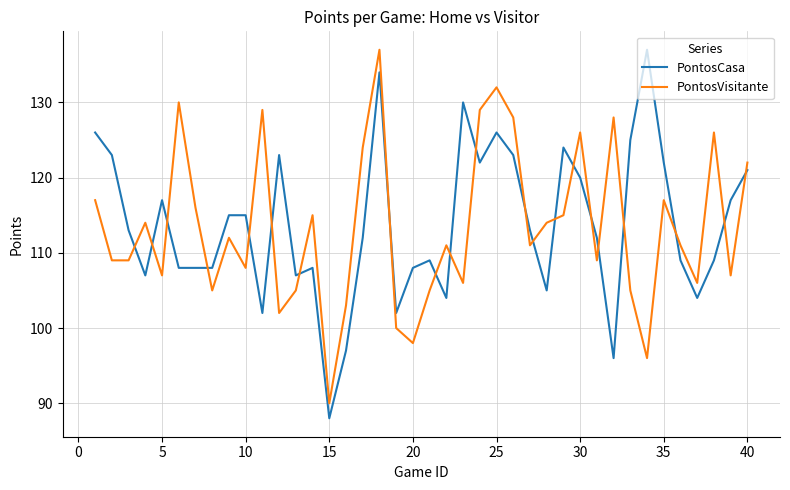

True or false: PontosCasa and PontosVisitante cross at least once.

True